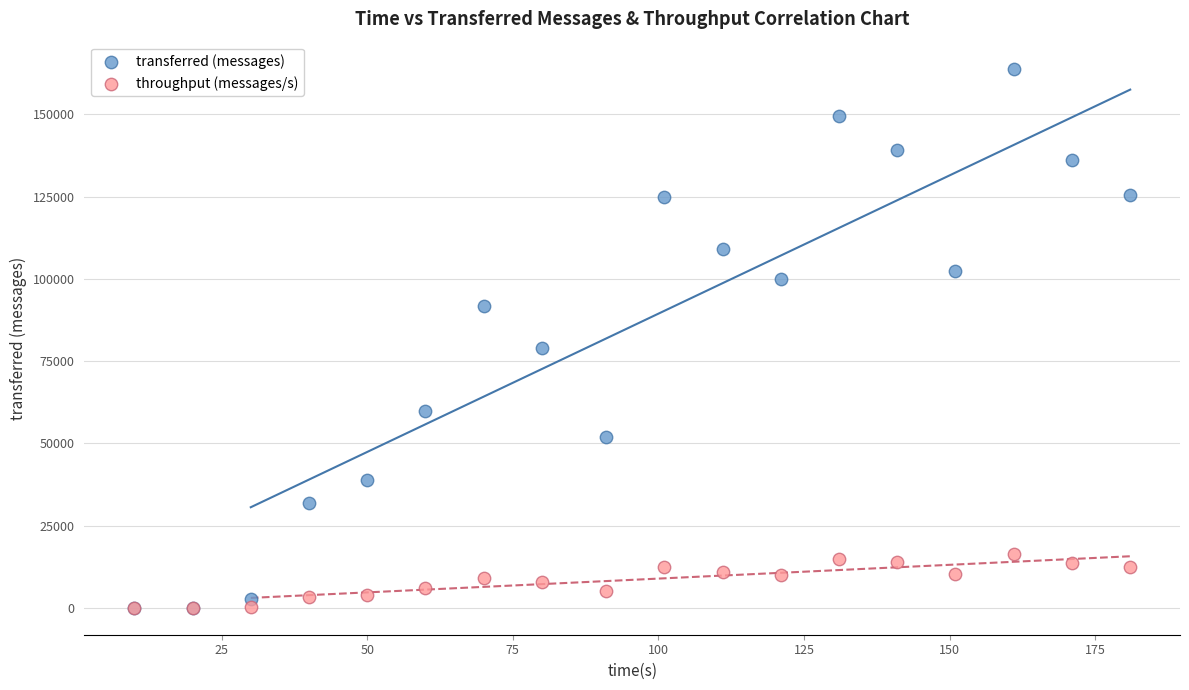

In the transferred (messages) series, what Y value is closest to 81960?

79080